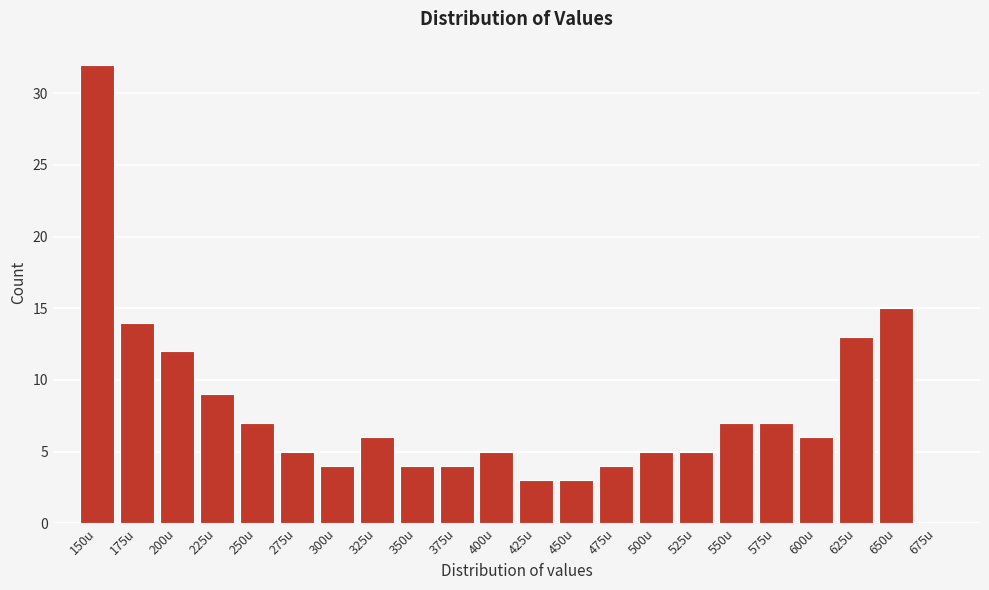

Reading left to right, list all the values displayed in this chart.

150u=32	175u=14	200u=12	225u=9	250u=7	275u=5	300u=4	325u=6	350u=4	375u=4	400u=5	425u=3	450u=3	475u=4	500u=5	525u=5	550u=7	575u=7	600u=6	625u=13	650u=15	675u=0